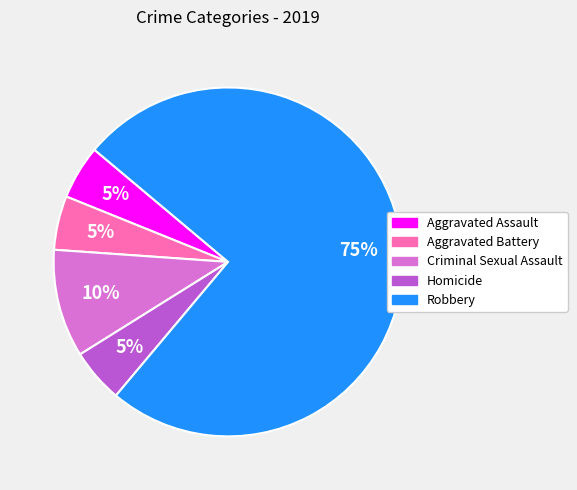

Is the sum of Criminal Sexual Assault and Homicide greater than half?

No